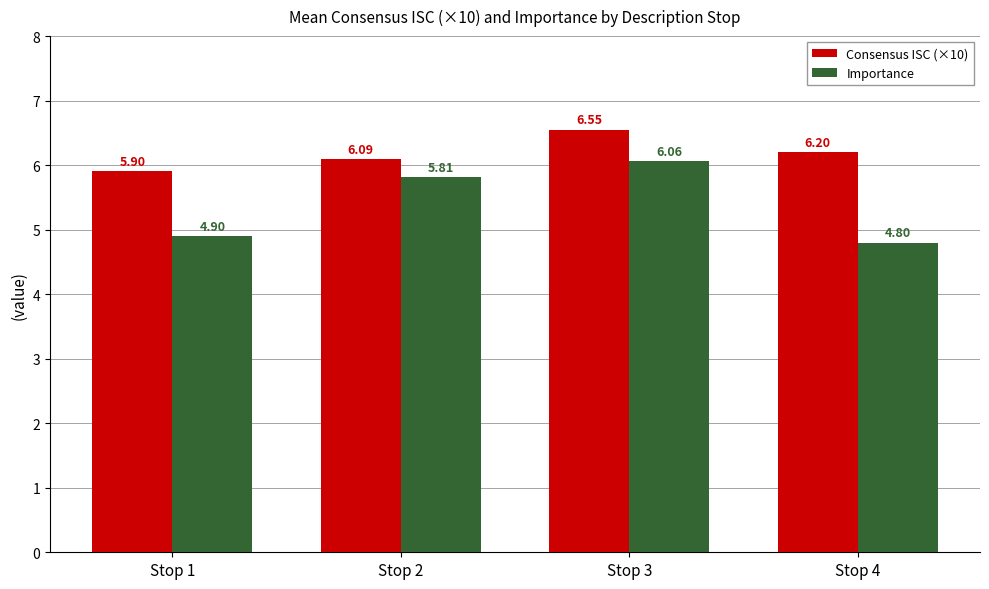

The Importance series shows 6.1 at Stop 3. True or false?

True